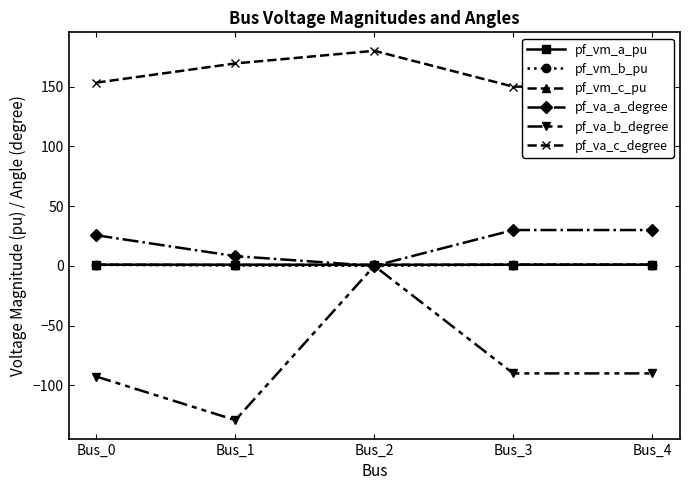

What value does the pf_va_c_degree series have at Bus_2?

180.0